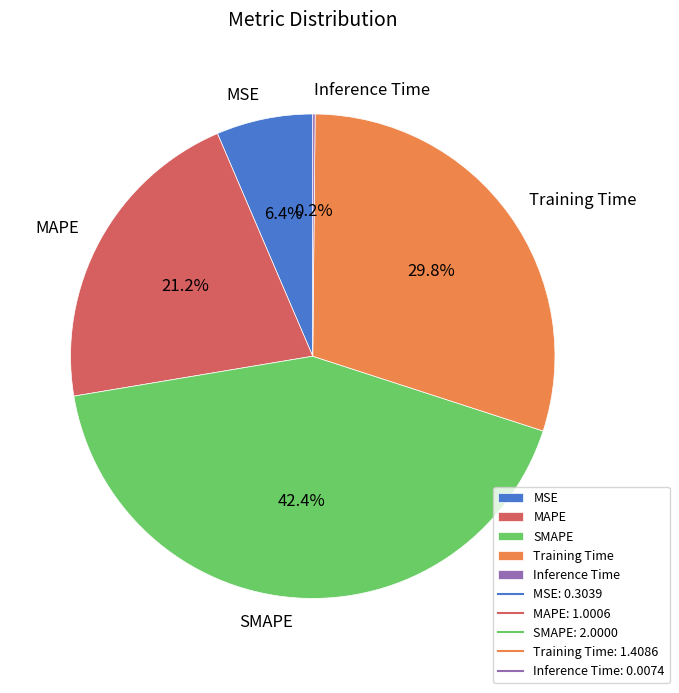

Combined, what portion of the pie is Training Time and SMAPE?

72.2%